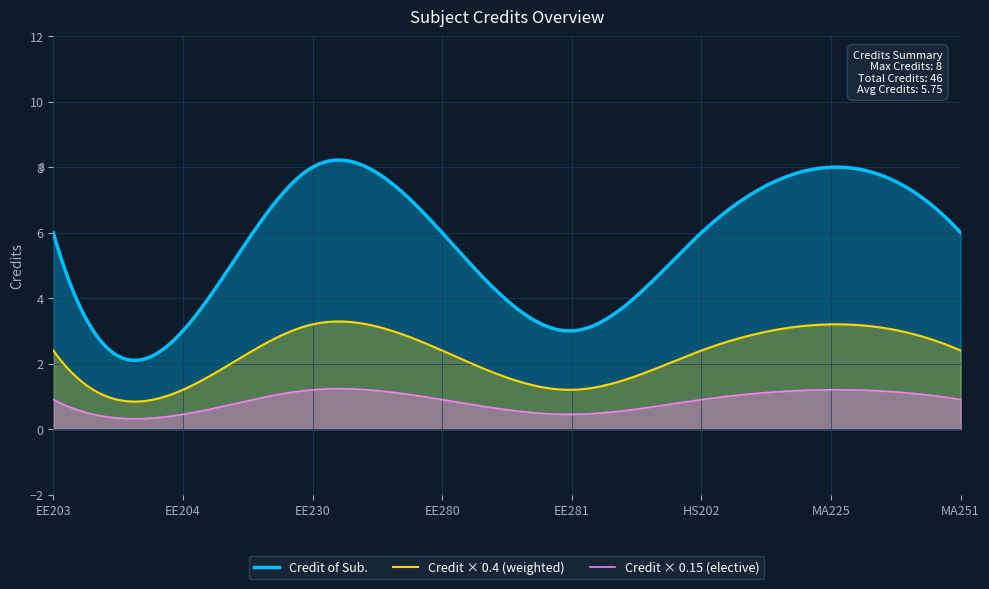

At which category does the data reach its first local peak?

EE230